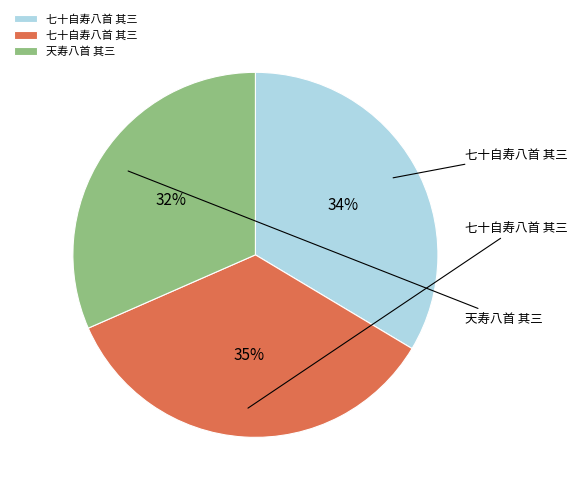

To the nearest percent, what is the average slice percentage?

33%